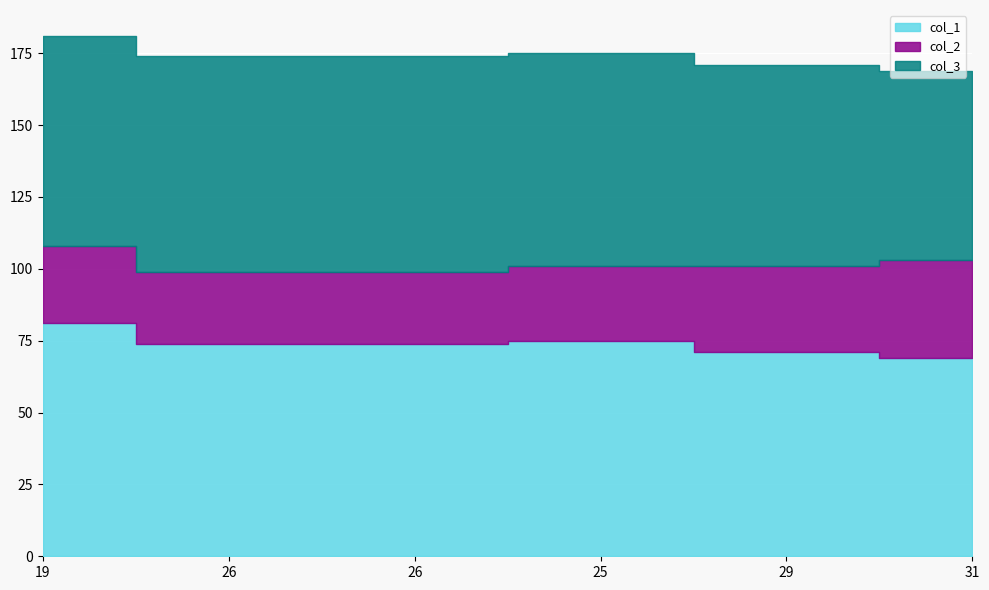

What is the label of the 1st point from the right?

31